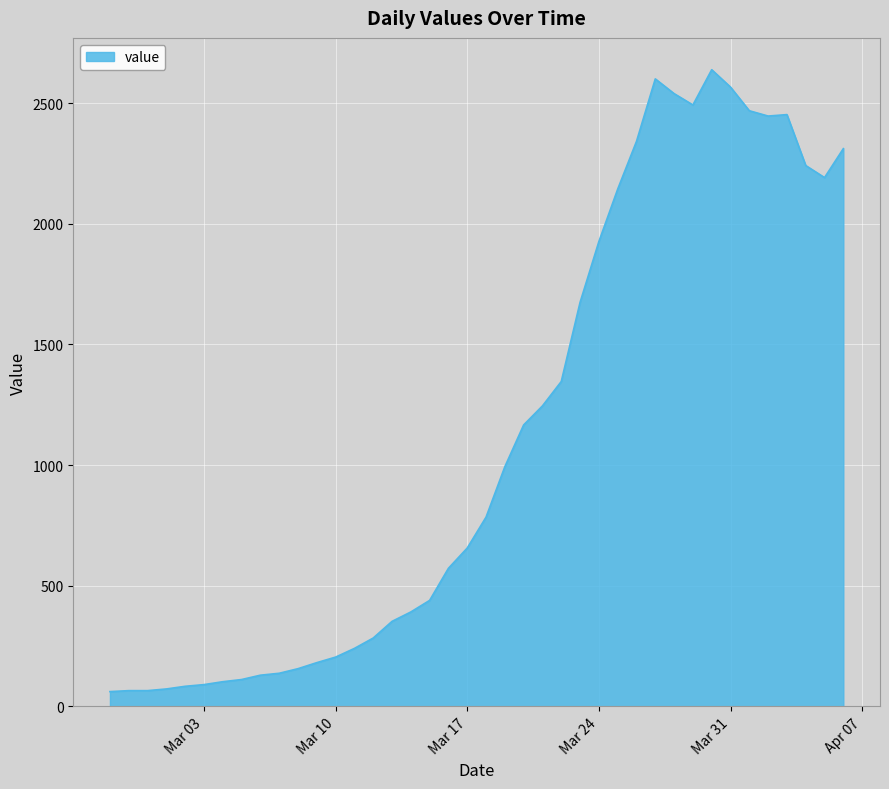

What is the difference between the maximum and minimum values?

2577